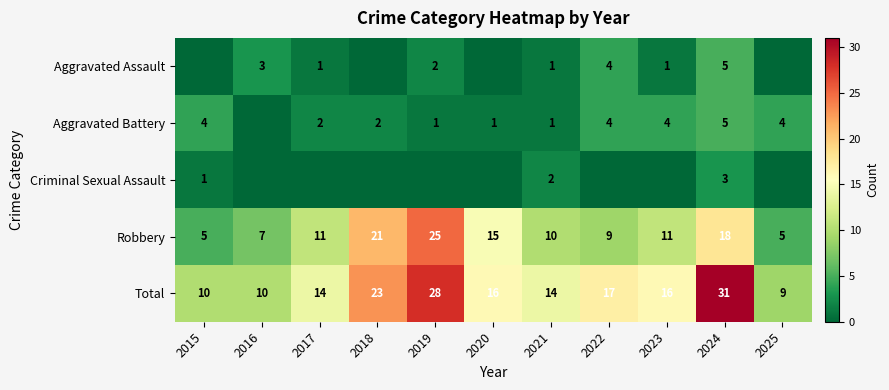

The value of Total at 2015 is 4. True or false?

False